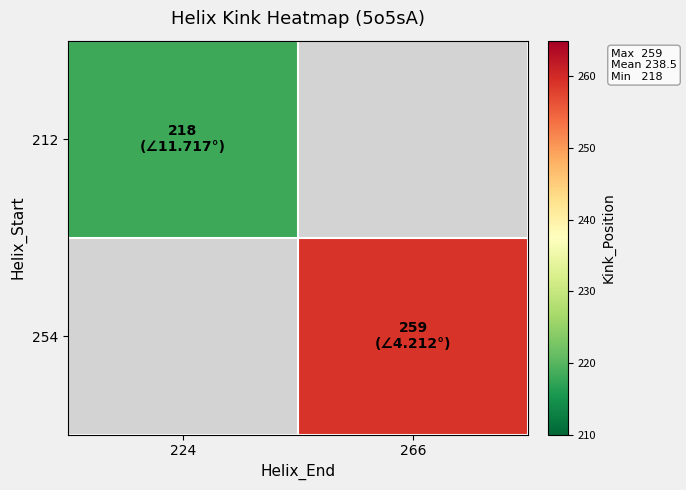

The value of 254 at 266 is 259.0. True or false?

True